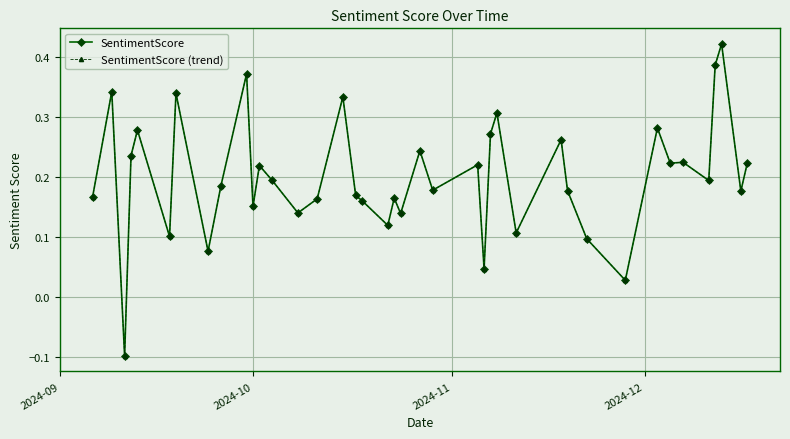

How many categories are shown in the chart?

40